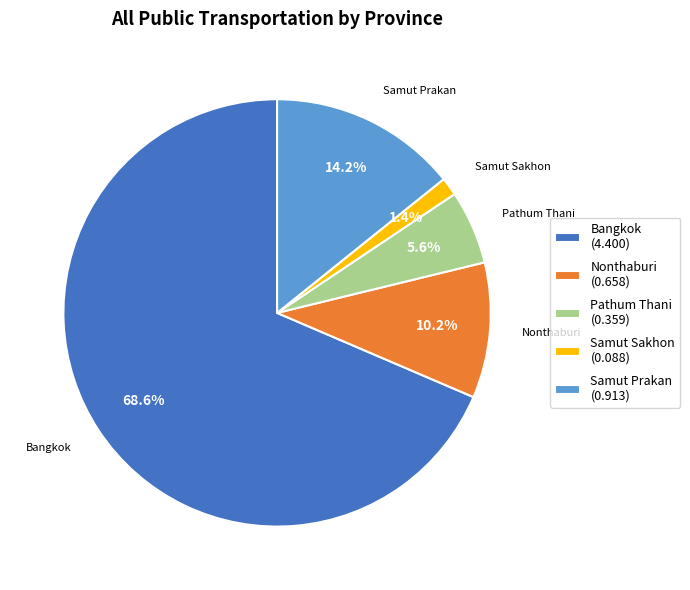

To the nearest percent, what is the difference between the largest and smallest slice percentages?

67%